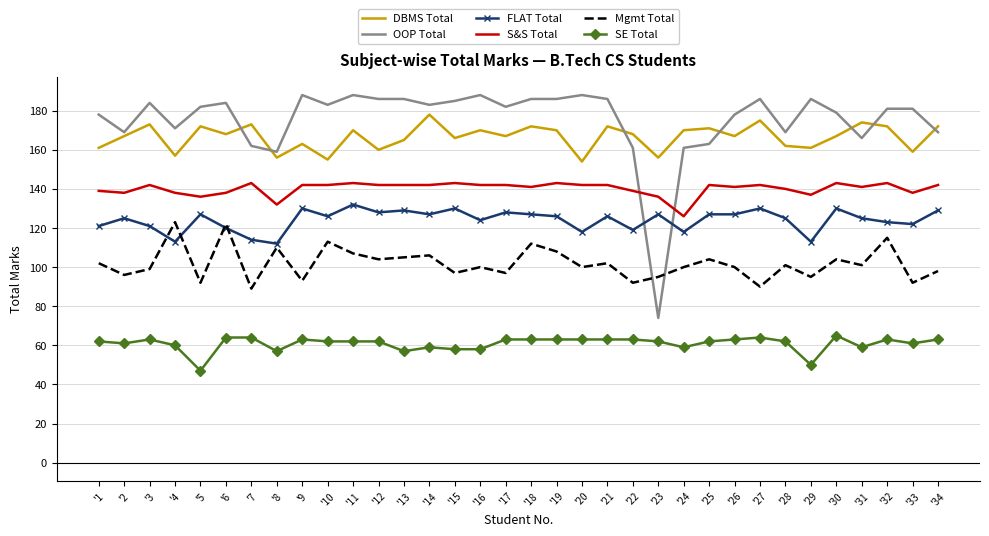

What is the sum of the FLAT Total values at '24 and '2?

243